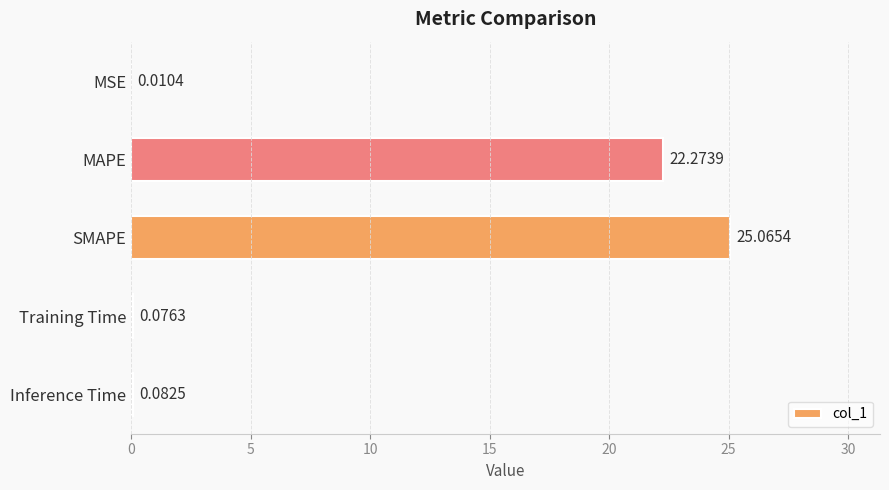

What is the maximum value shown in the chart?

25.1